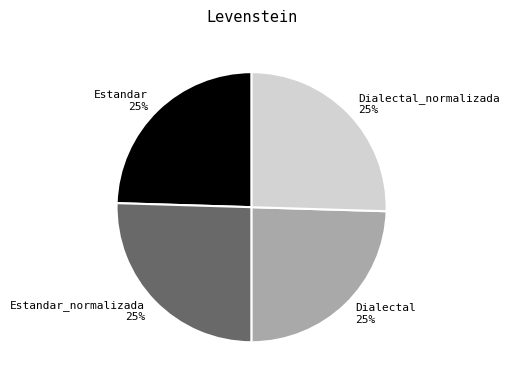

Does Estandar 25% account for over 50% of the chart?

No